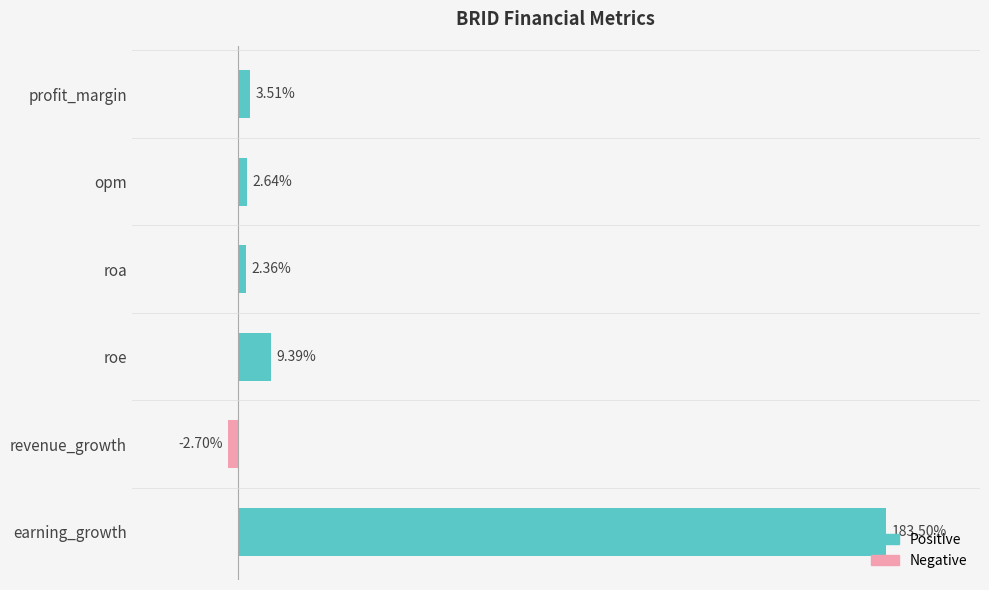

Where is the data nearest to the value 90?

roe